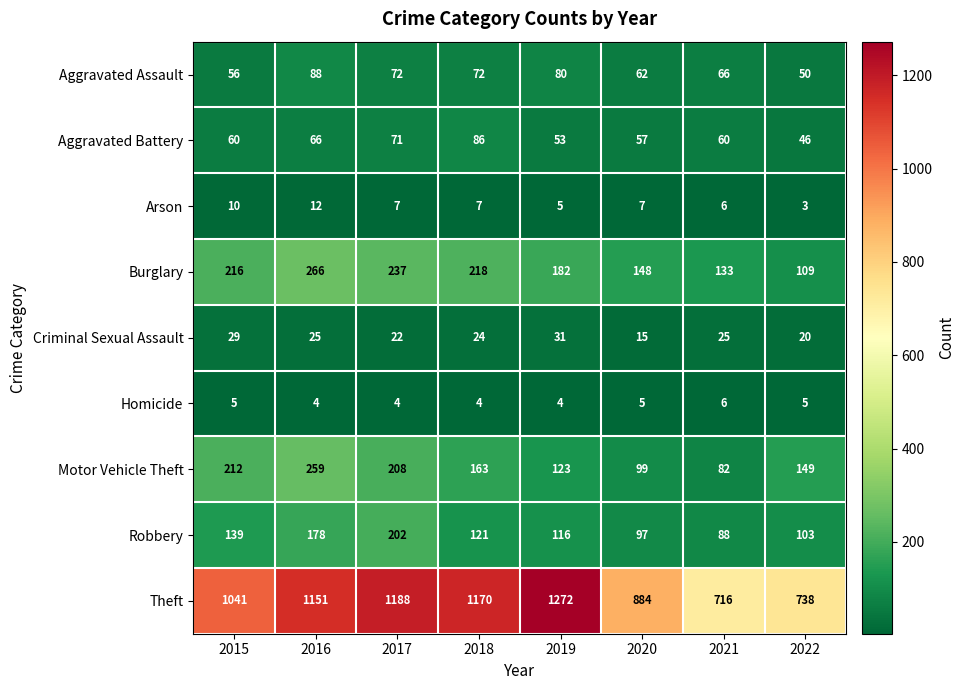

True or false: Homicide has a value of 8 at 2022.

False